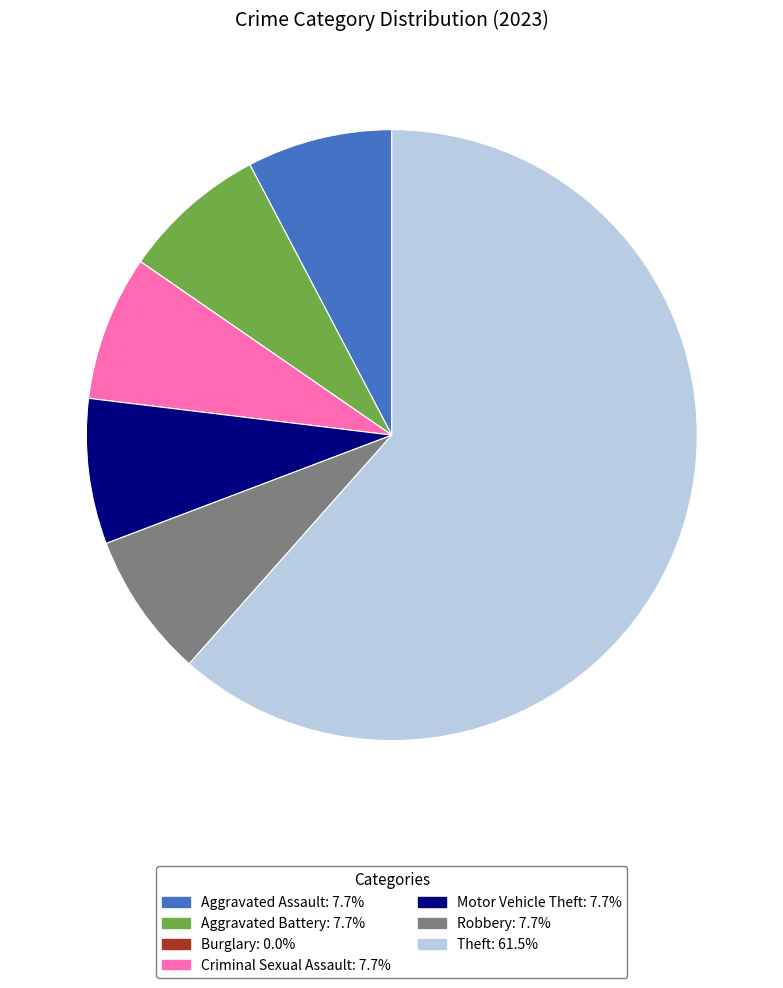

Do Aggravated Battery and Robbery together represent more than half of the pie?

No